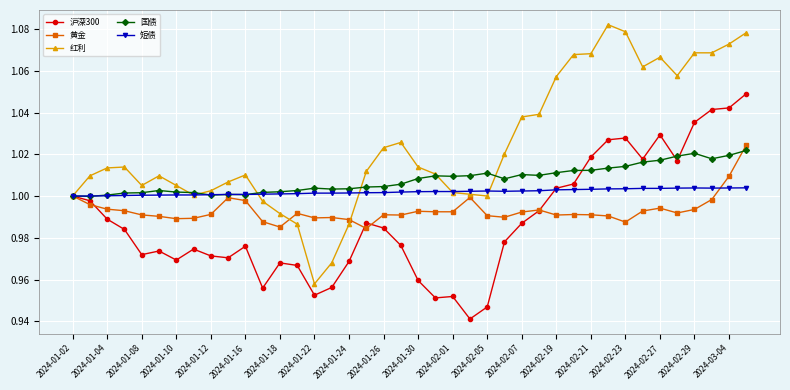

List the series in order of their peak value, lowest first.

短债, 国债, 黄金, 沪深300, 红利